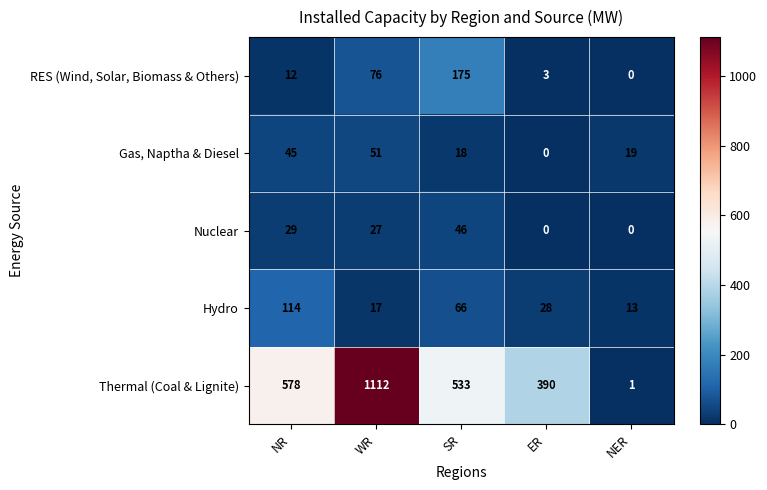

What is the total value across all series at NER?

33